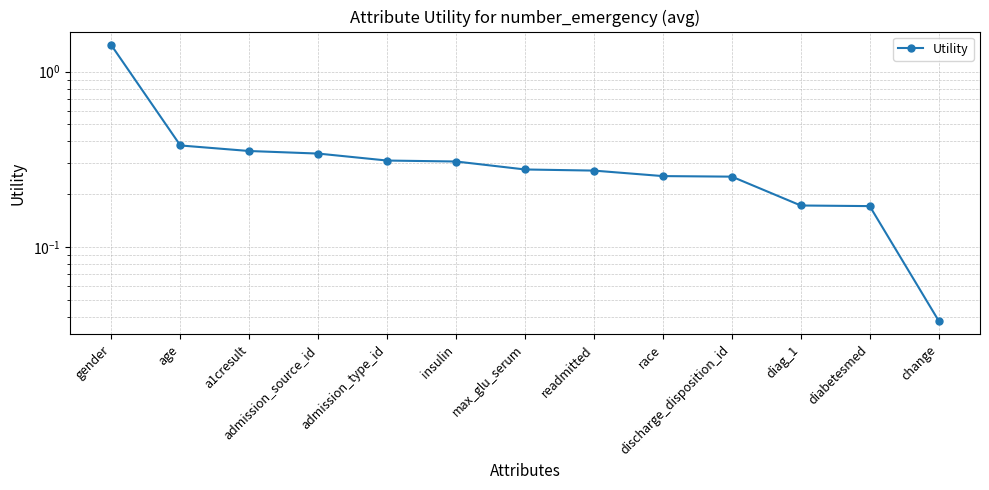

The chart shows a value of 0.5 at insulin. True or false?

False